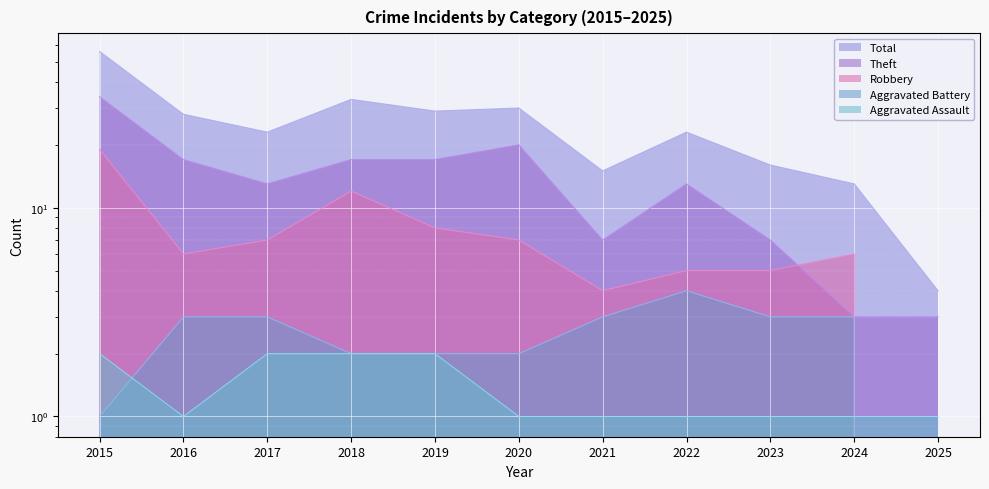

What is the average value of the Robbery series?

7